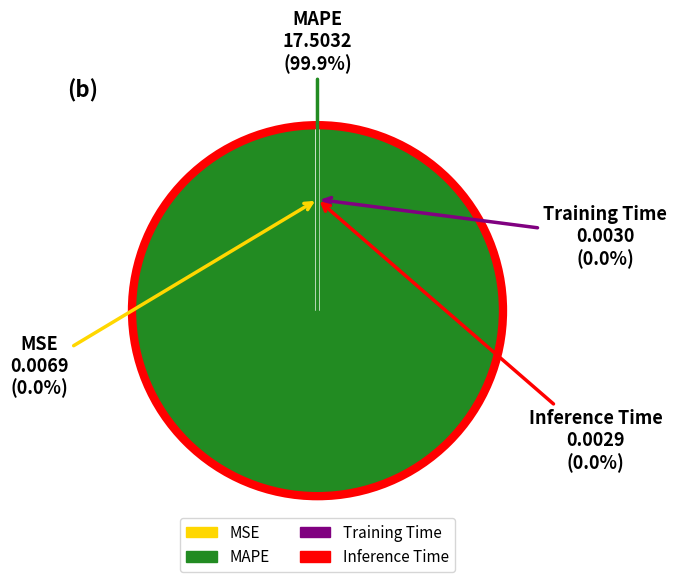

Does MAPE represent more than half of the total?

Yes